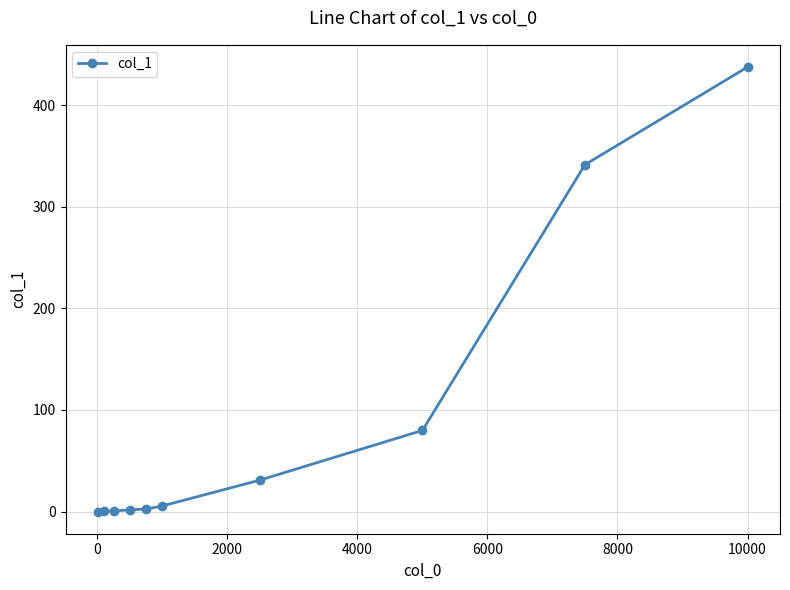

What is the greatest value displayed?

437.7